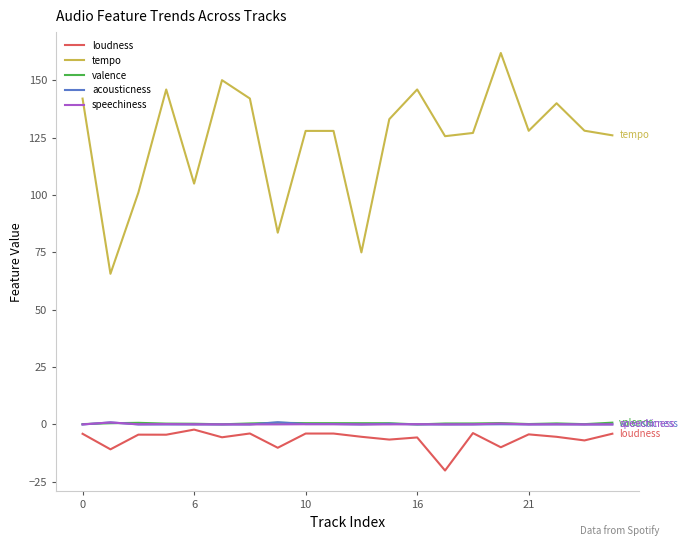

Does the chart have visible grid lines?

No